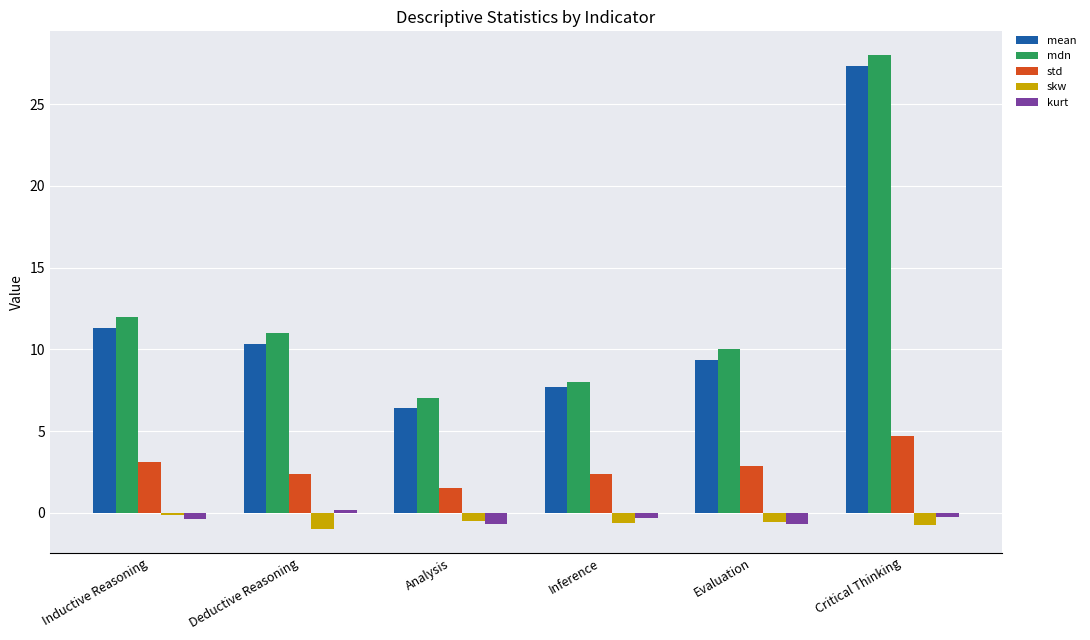

What is the average value of the mdn series?

12.7